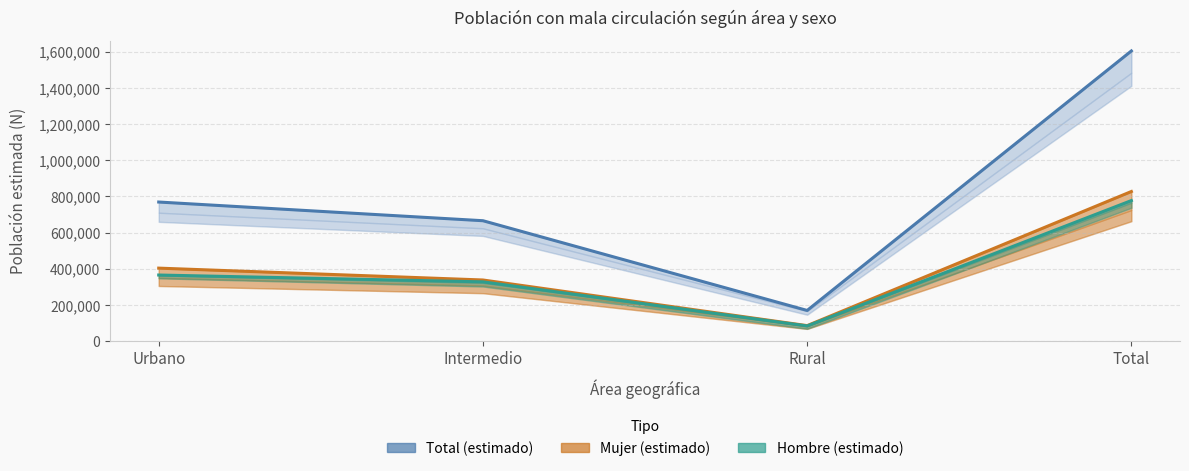

What is the difference between the highest and lowest values at Rural?

85718